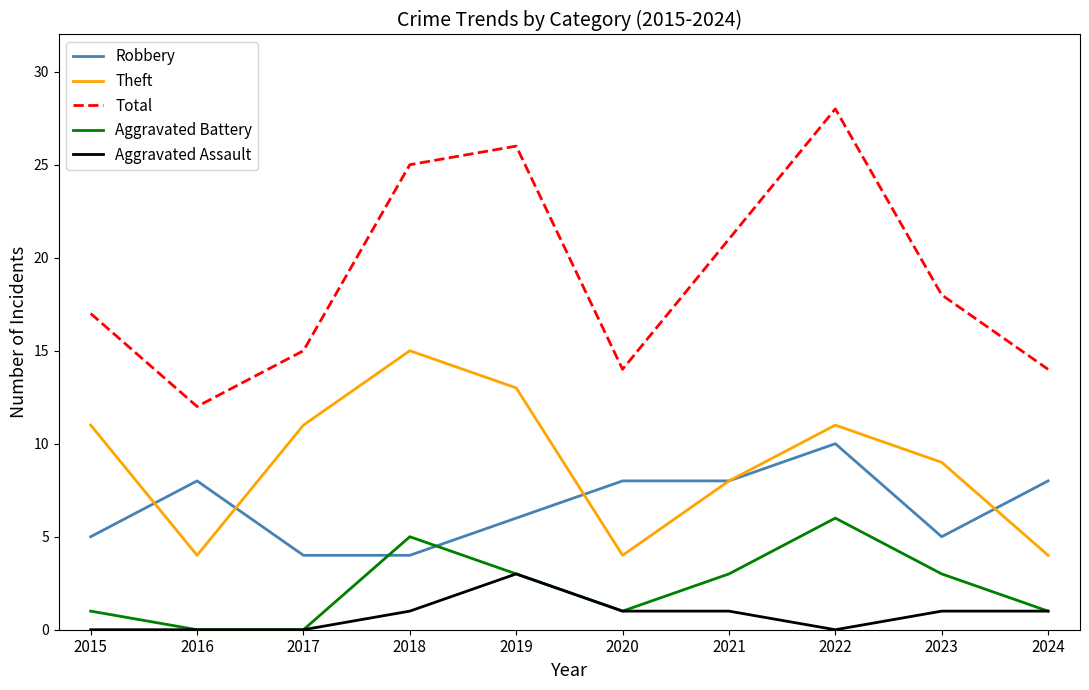

Which series has the widest spread of values?

Total